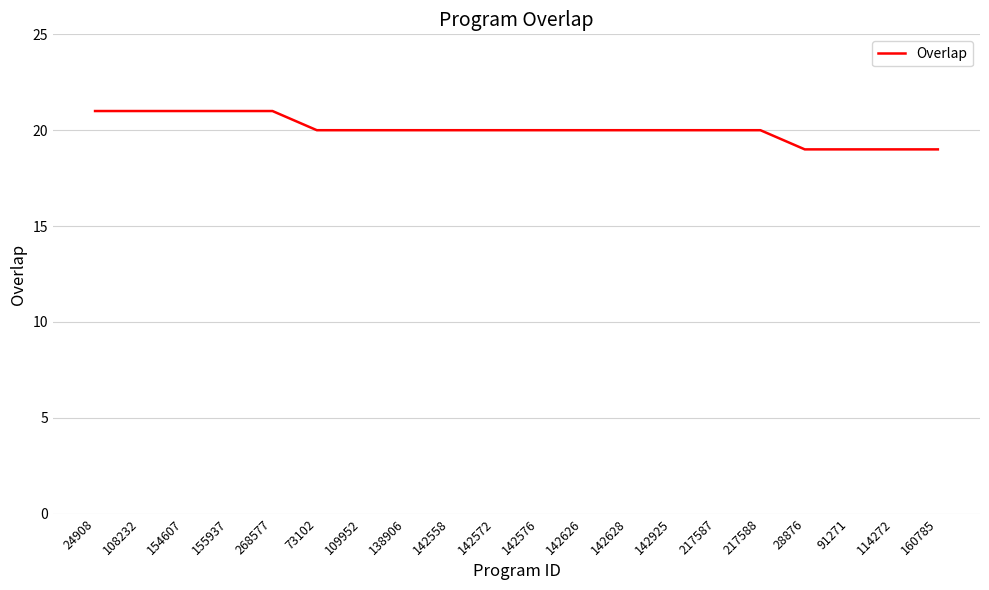

How many lines are shown in the chart?

1